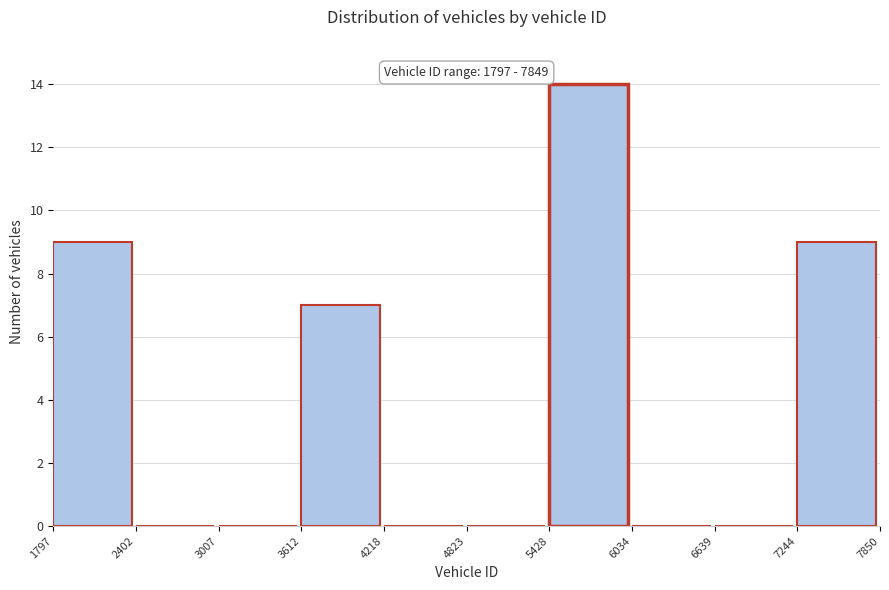

Which range on the x-axis has the tallest bar?

5428 to 6034